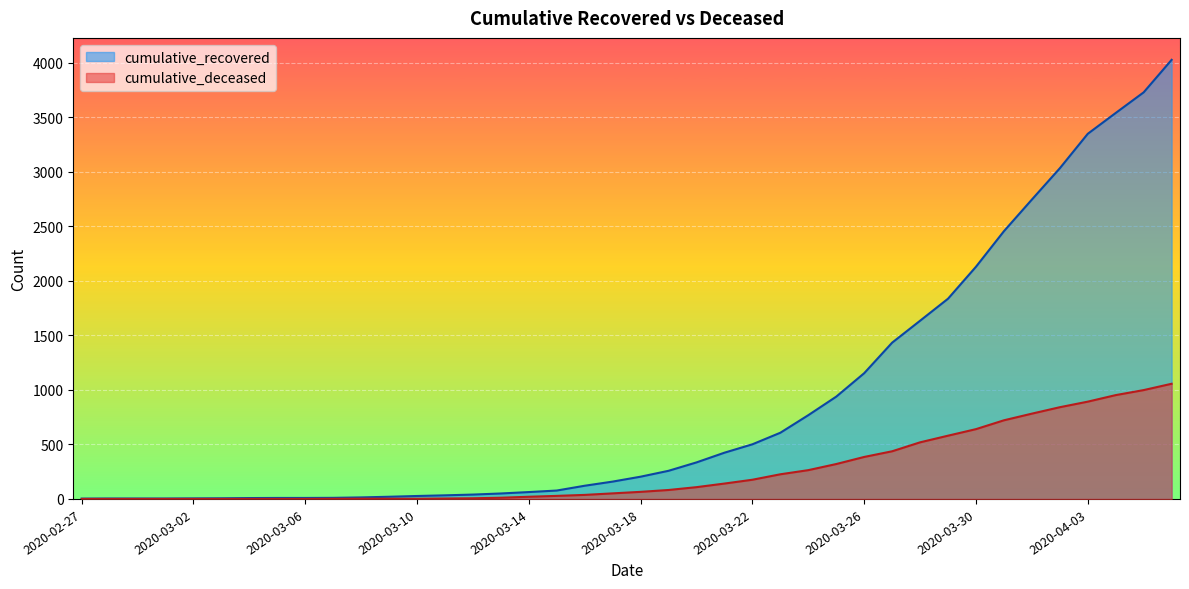

How many values in cumulative_deceased are above zero?

31